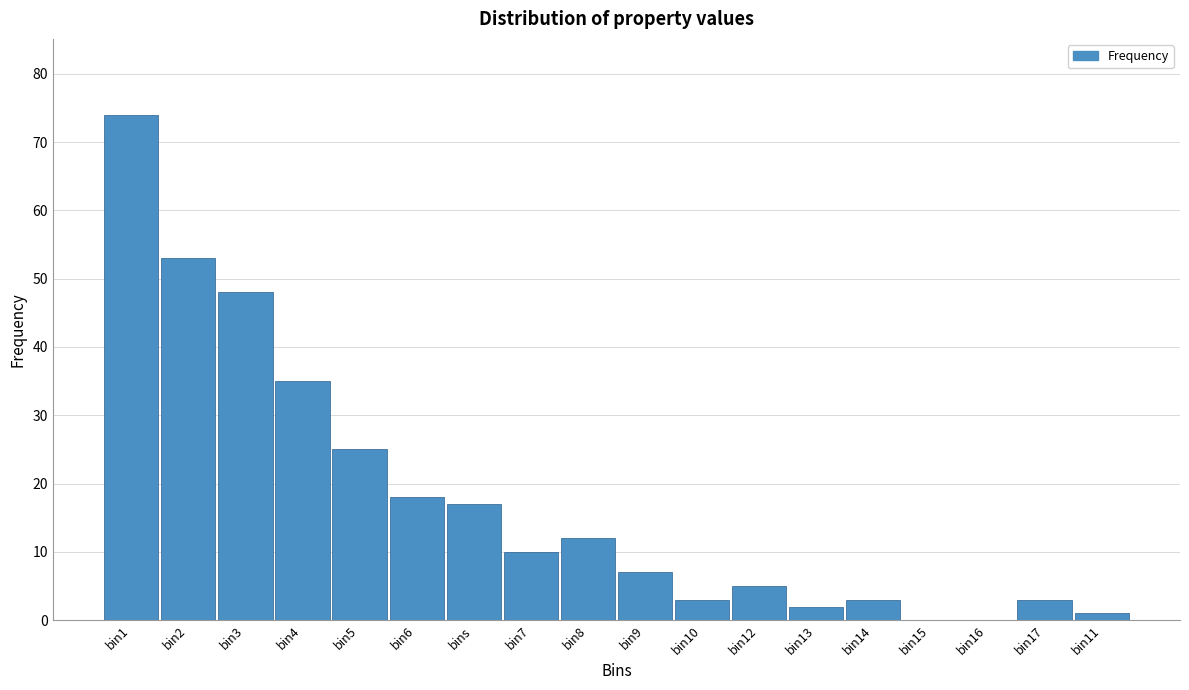

Reading right to left, what are all the values shown in this chart?

bin11=1	bin17=3	bin16=0	bin15=0	bin14=3	bin13=2	bin12=5	bin10=3	bin9=7	bin8=12	bin7=10	bins=17	bin6=18	bin5=25	bin4=35	bin3=48	bin2=53	bin1=74